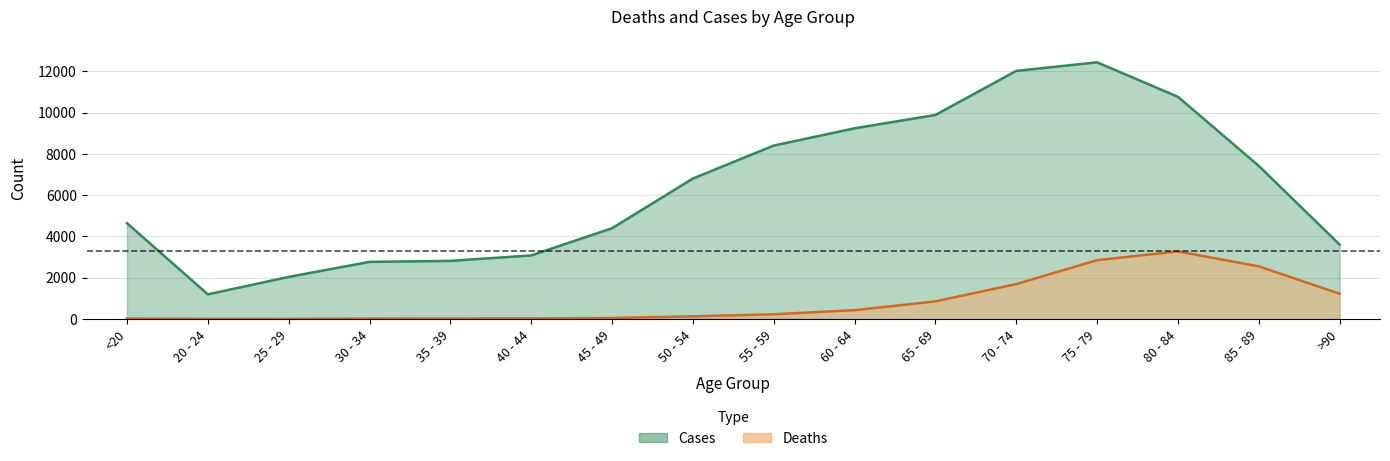

At which label is Deaths closest to 1638?

70 - 74